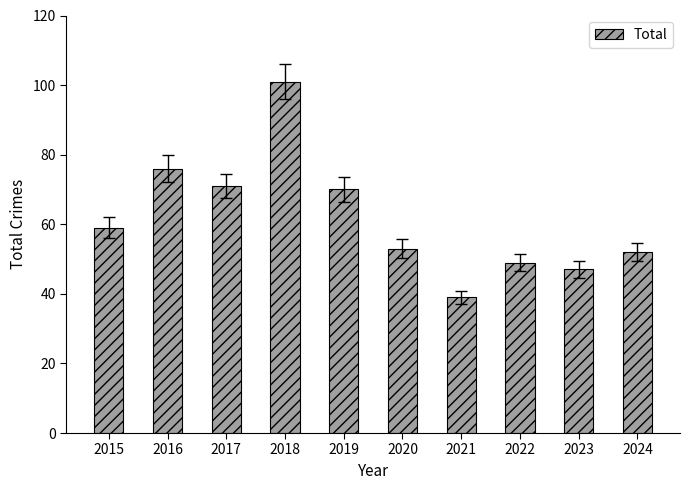

Reading left to right, list all the values displayed in this chart.

2015=59	2016=76	2017=71	2018=101	2019=70	2020=53	2021=39	2022=49	2023=47	2024=52